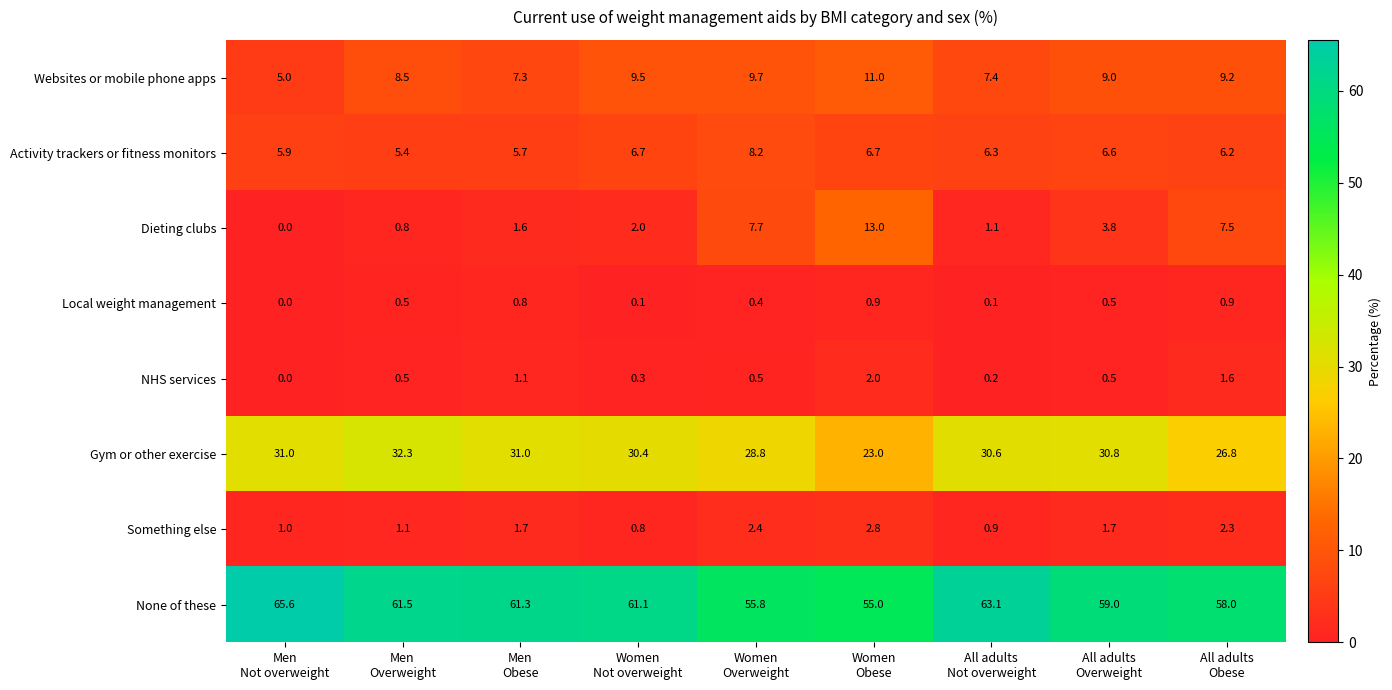

List the series in order of their peak value, lowest first.

Local weight management, NHS services, Something else, Activity trackers or fitness monitors, Websites or mobile phone apps, Dieting clubs, Gym or other exercise, None of these